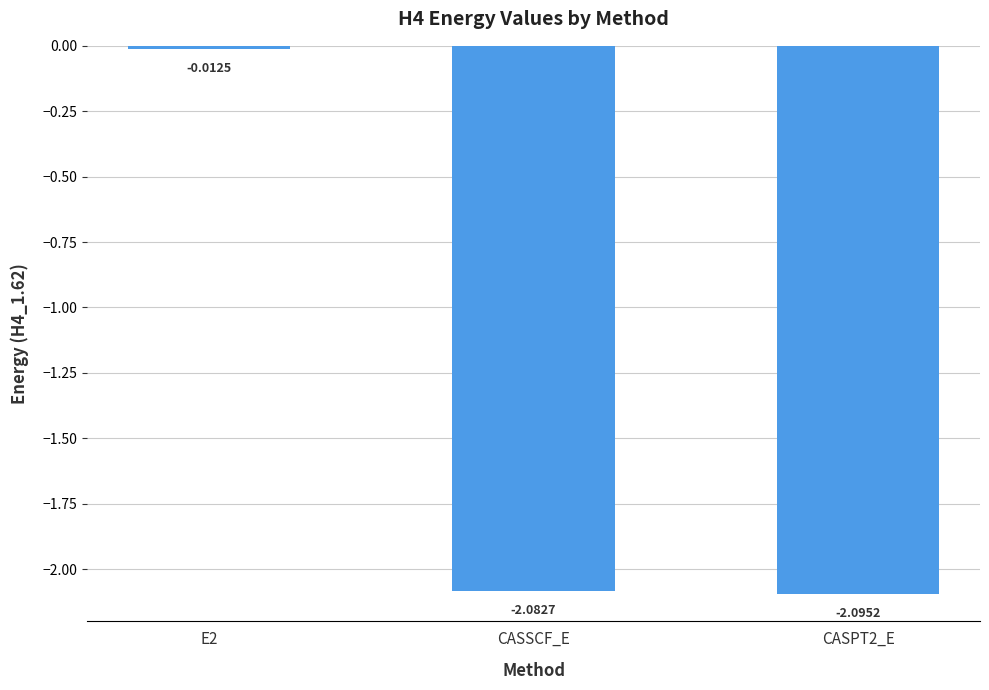

How many bars are there in total?

3